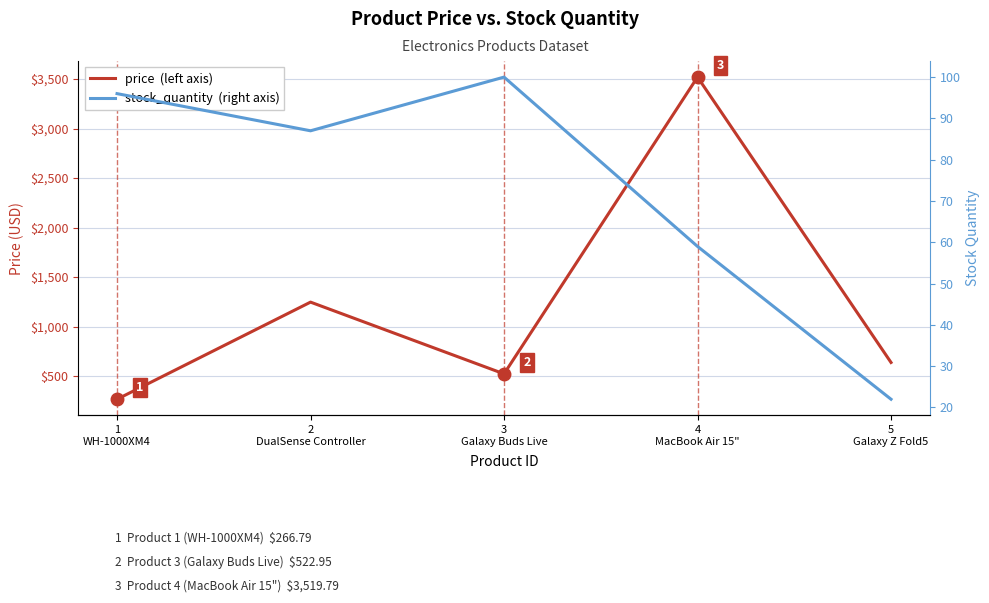

True or false: price and stock_quantity cross at least once.

False